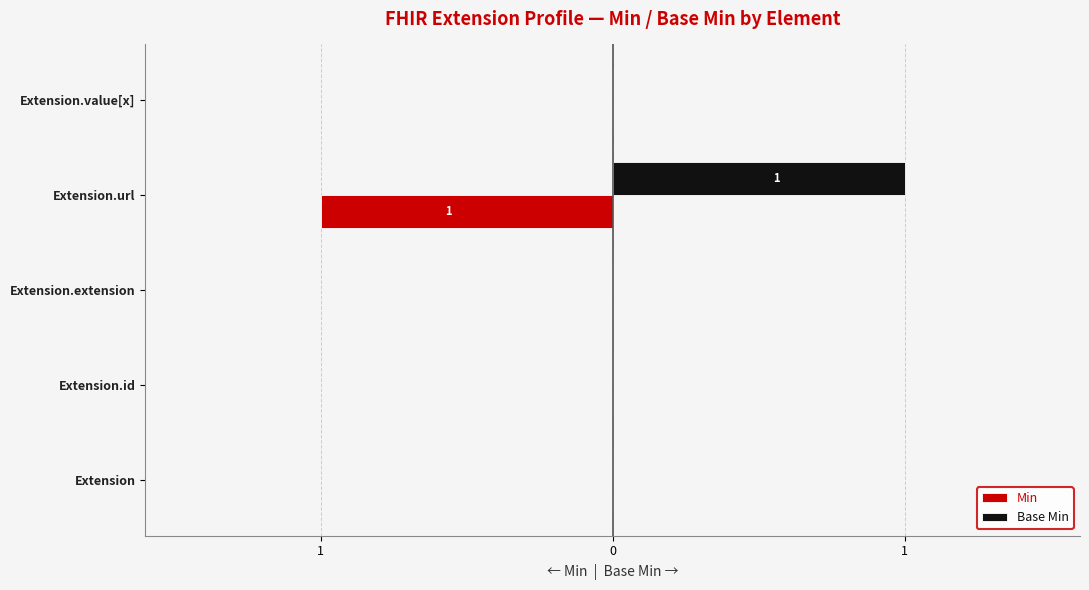

Which series has the widest spread of values?

Min